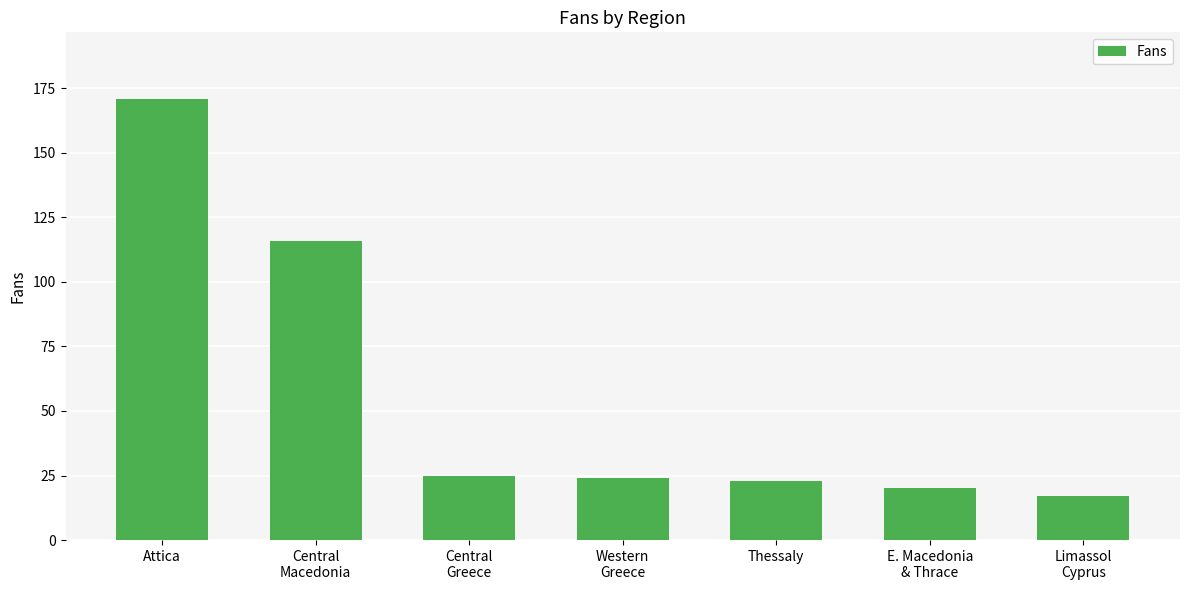

What is the difference between the values at Attica and Central
Greece?

146